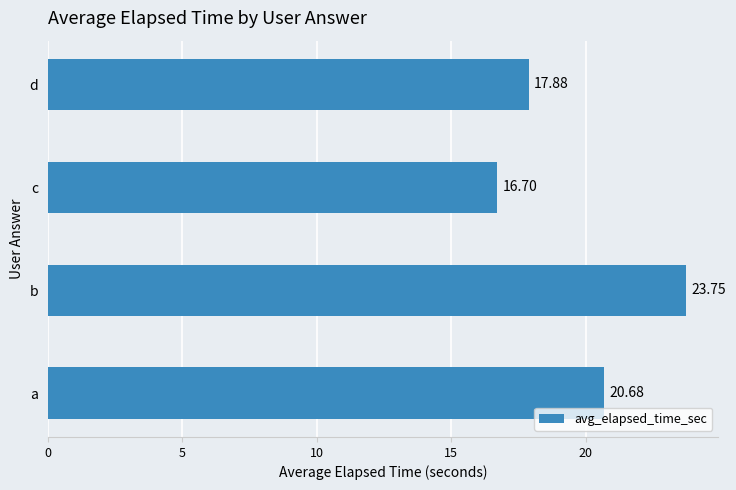

How many bars are there in total?

4